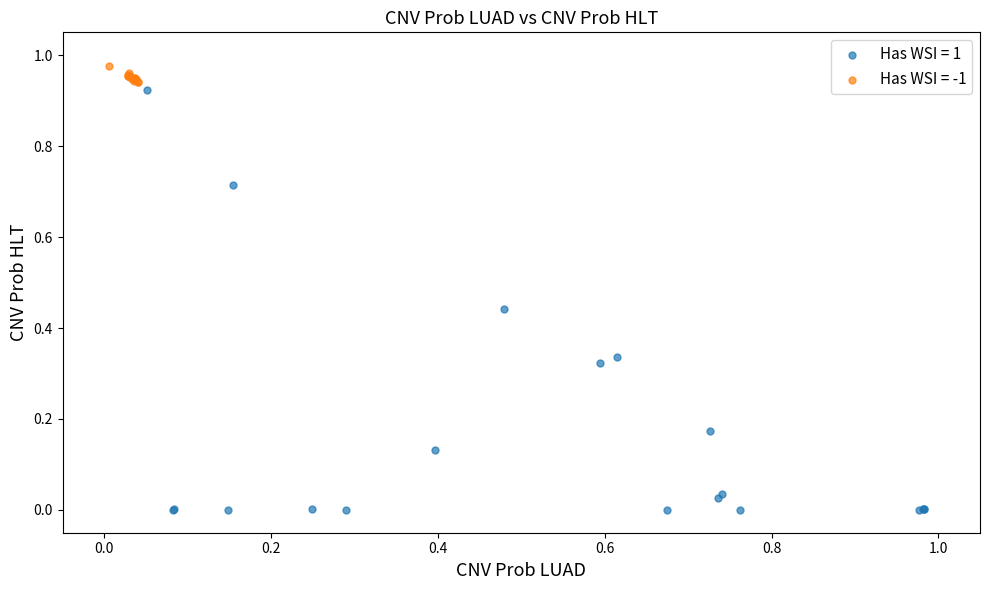

What are all the series names shown in the legend?

Has WSI = 1, Has WSI = -1